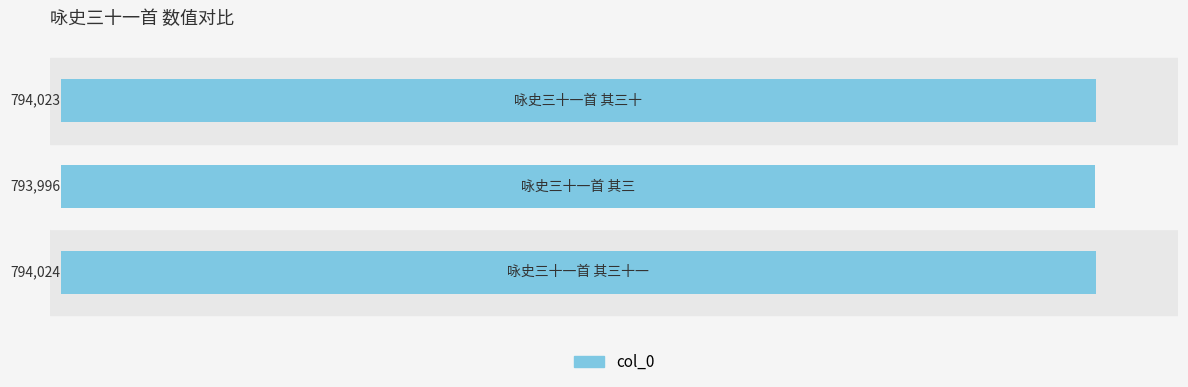

What is the sum of all values?

2382043